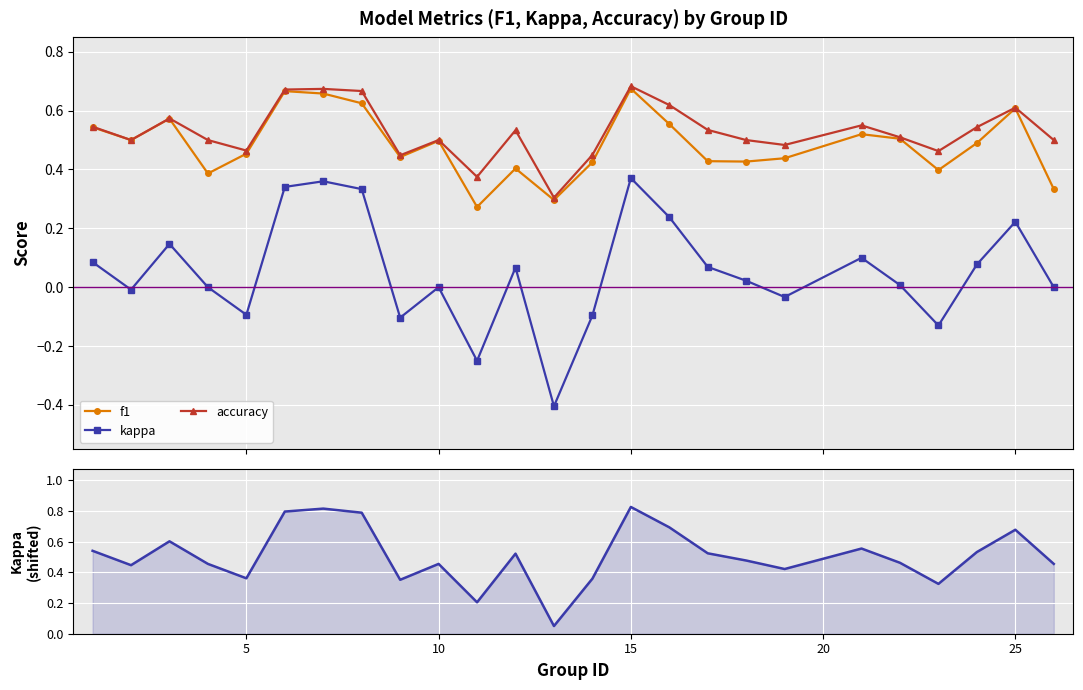

True or false: accuracy has more than 0 points higher than both neighbors.

True